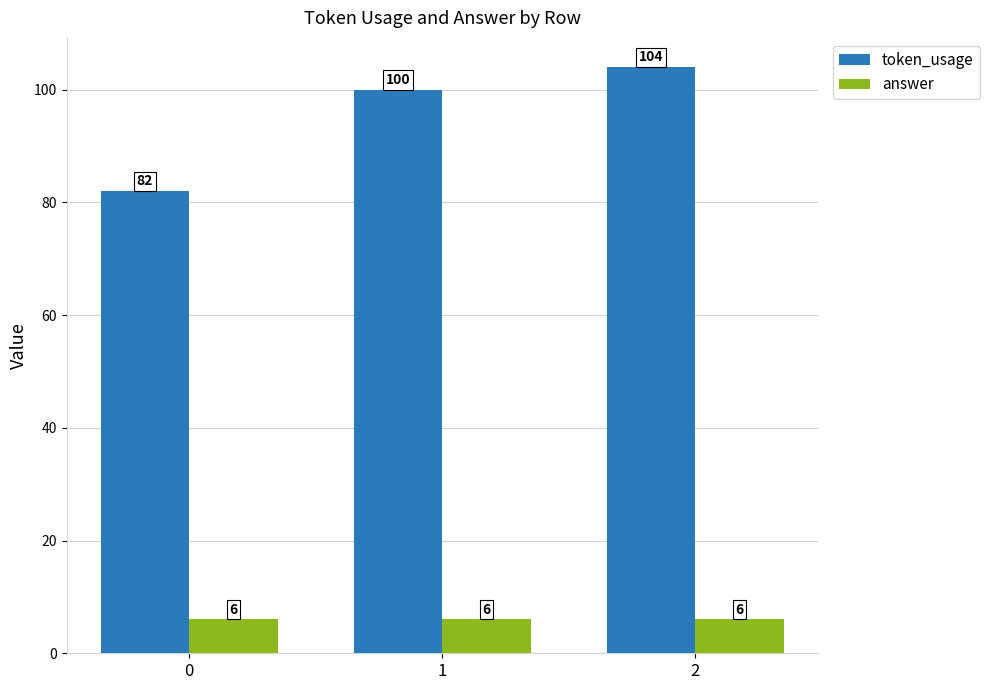

Which series has the largest total across all categories?

token_usage